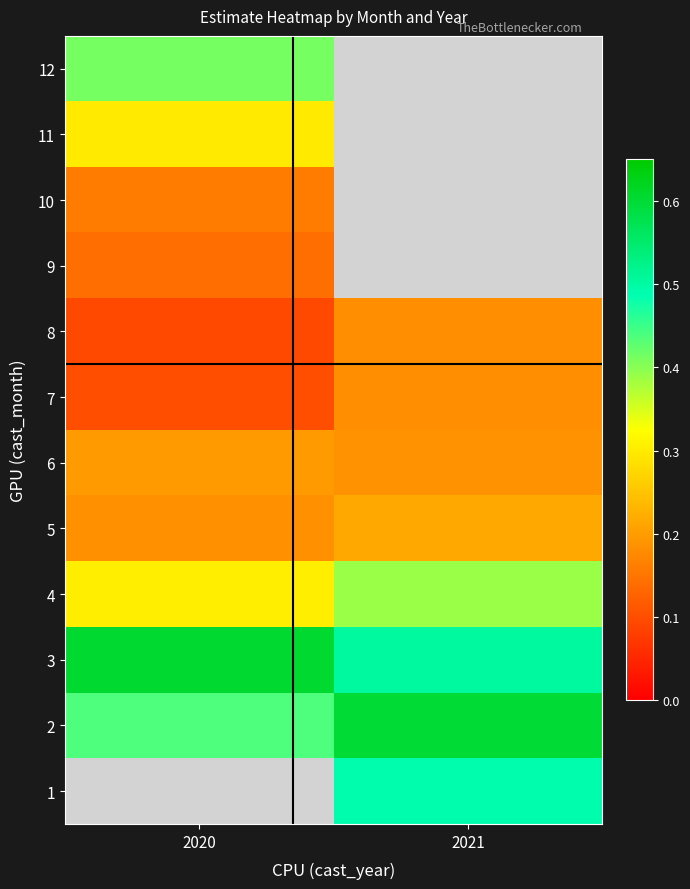

Which series changed the most between 2020 and 2021?

2